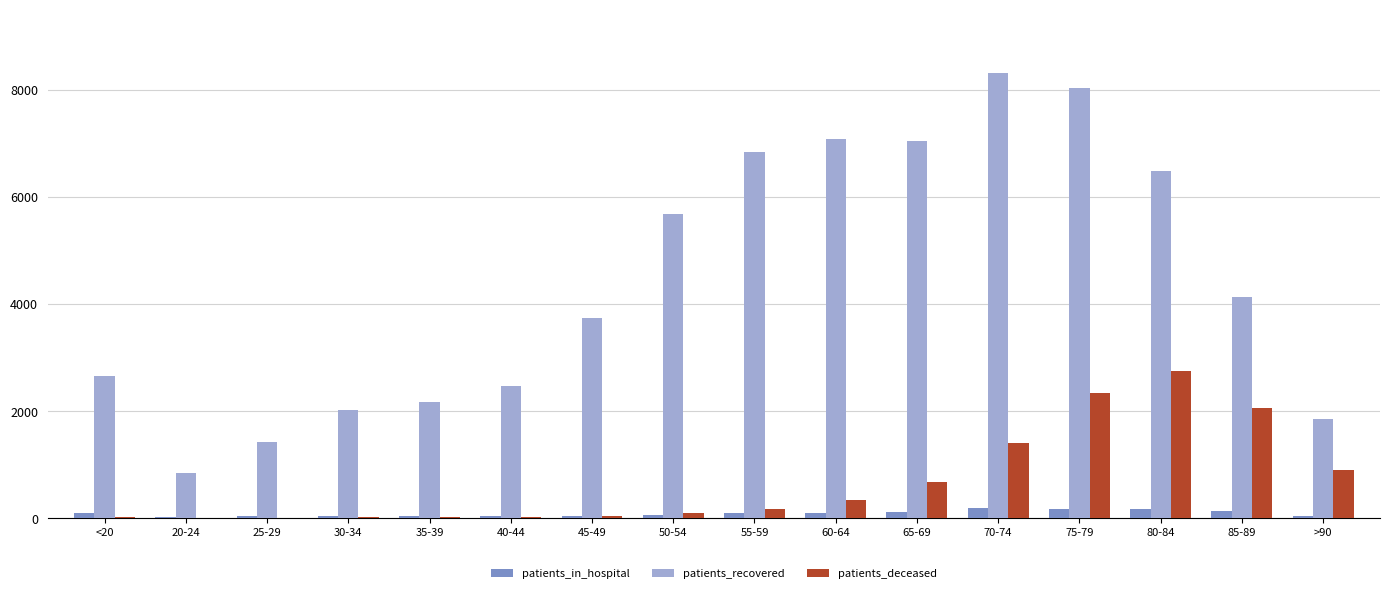

Which category has the highest value across all series?

70-74